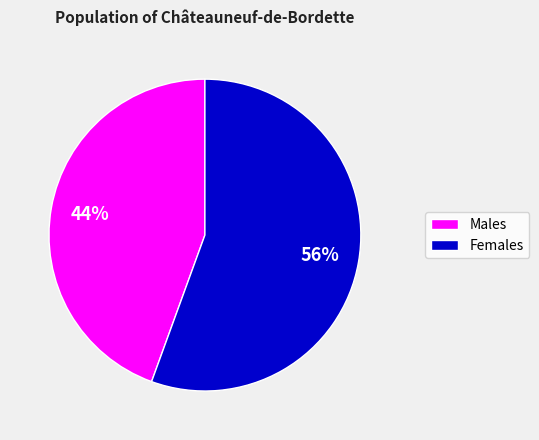

To the nearest percent, what is the average slice percentage?

50%